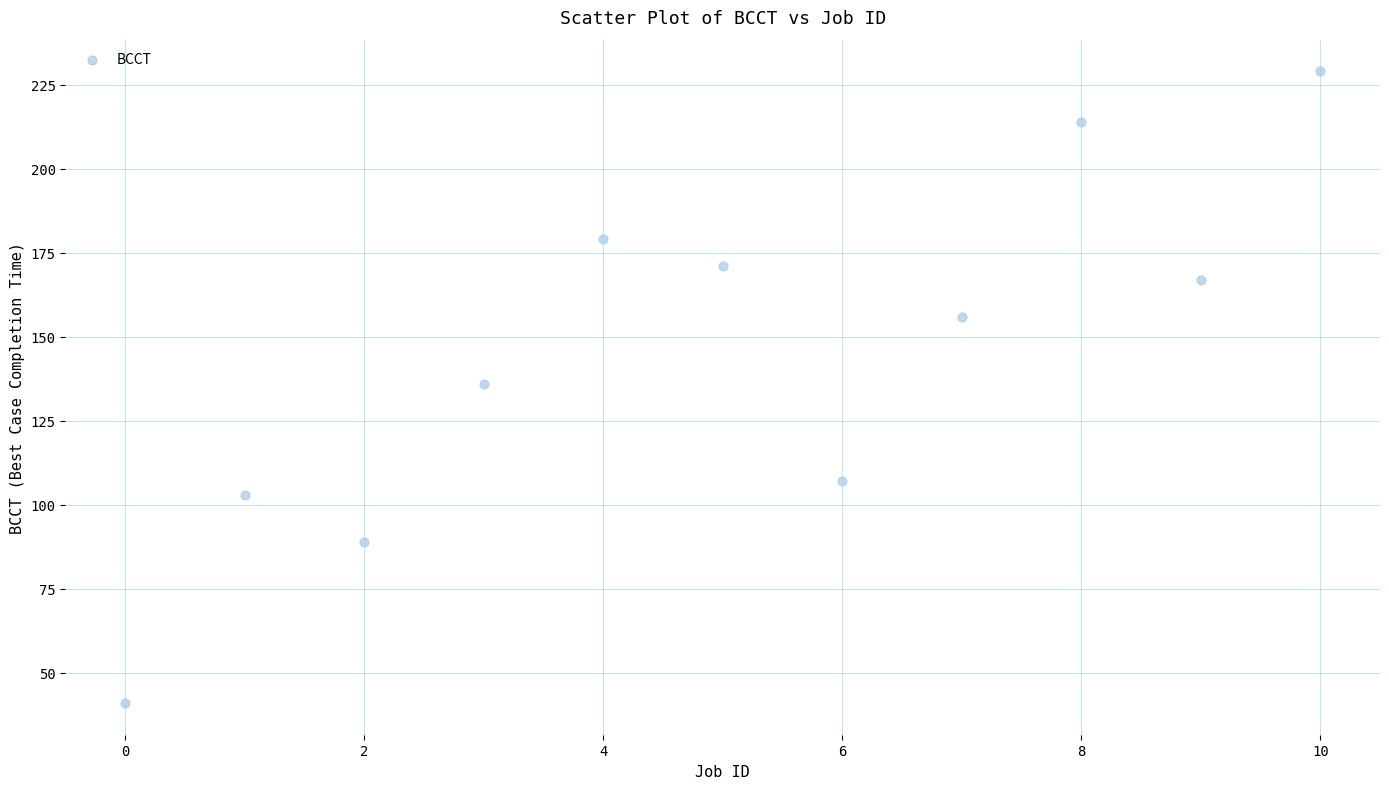

What is the average Y value?

145